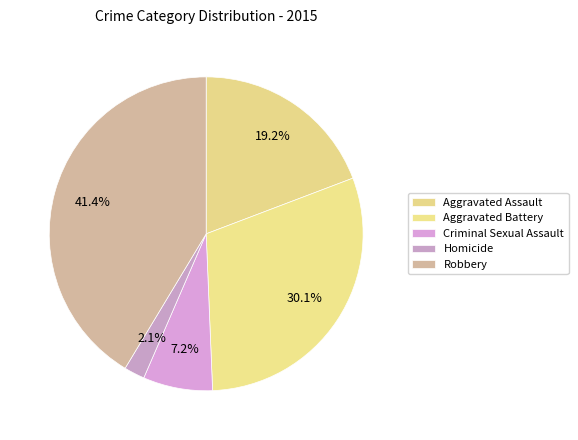

The Criminal Sexual Assault slice represents 7% of the pie. True or false?

True